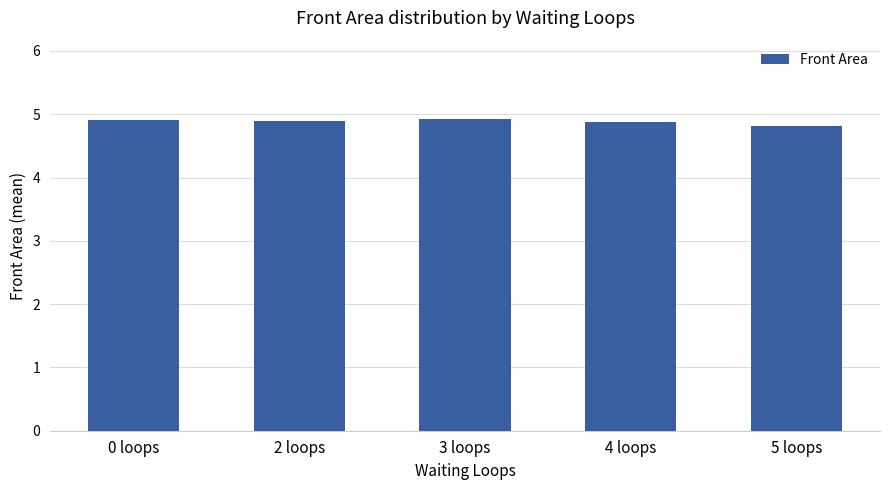

How many bars are there in total?

5